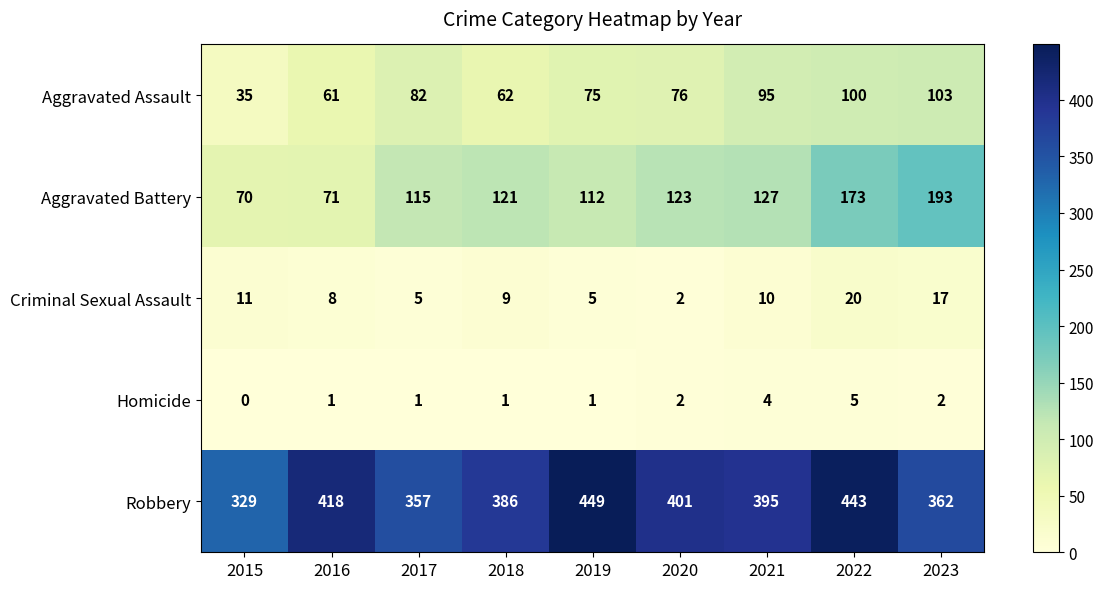

Rank the series at 2023 from highest to lowest value.

Robbery, Aggravated Battery, Aggravated Assault, Criminal Sexual Assault, Homicide